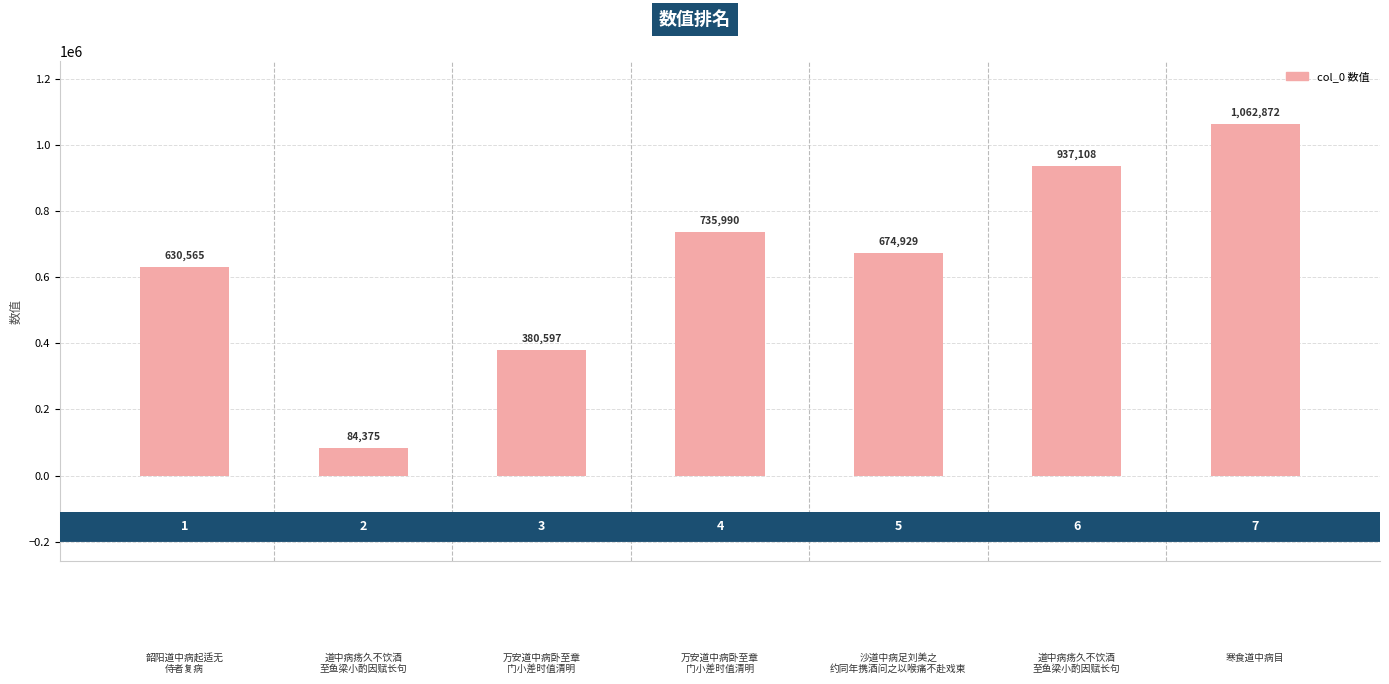

Which category has the lowest value across all series?

道中病疡久不饮酒
至鱼梁小酌因赋长句